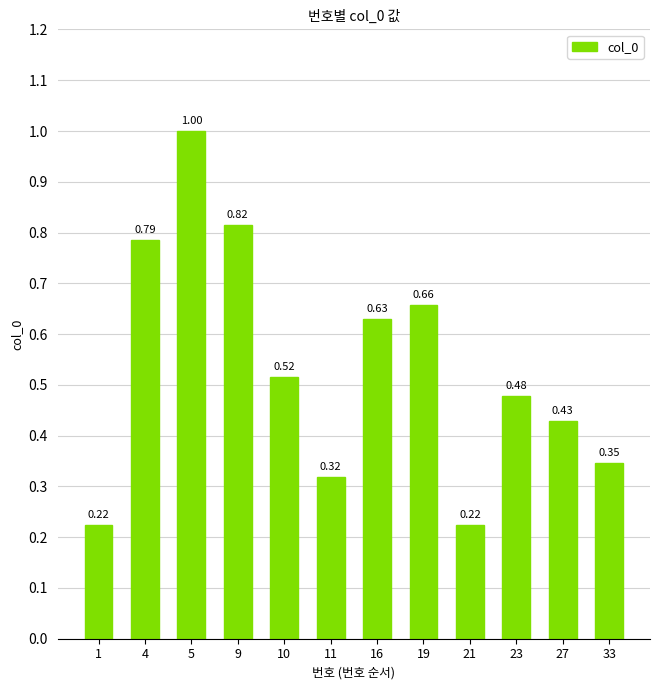

The chart shows a value of 1.0 at 5. True or false?

True